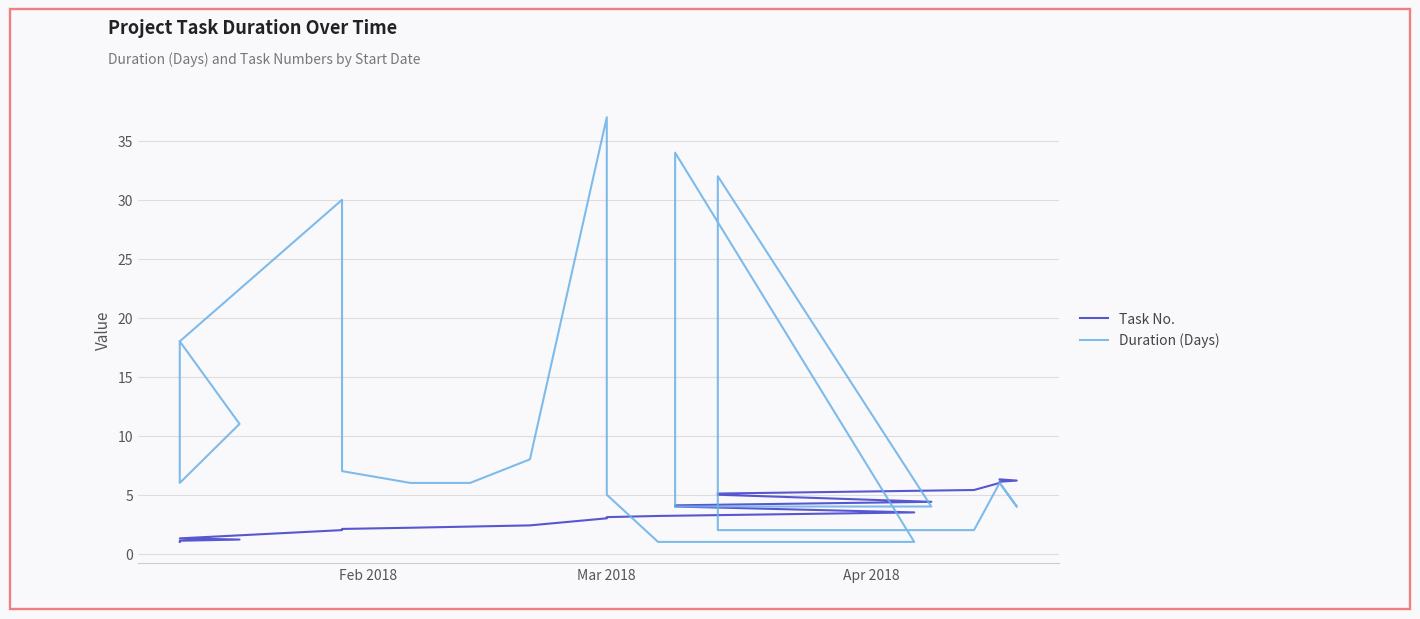

True or false: Duration (Days) and Task No. cross at least once.

True